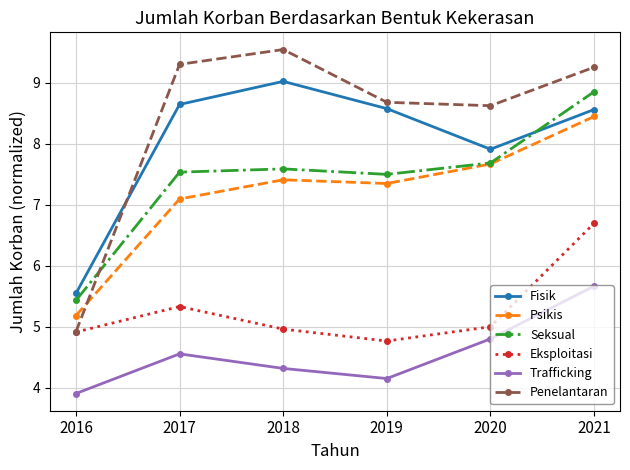

Reading left to right, what are all the values shown in this chart?

Fisik: 2016=5.5	2017=8.6	2018=9.0	2019=8.6	2020=7.9	2021=8.6
Psikis: 2016=5.2	2017=7.1	2018=7.4	2019=7.3	2020=7.7	2021=8.4
Seksual: 2016=5.4	2017=7.5	2018=7.6	2019=7.5	2020=7.7	2021=8.9
Eksploitasi: 2016=4.9	2017=5.3	2018=5.0	2019=4.8	2020=5.0	2021=6.7
Trafficking: 2016=3.9	2017=4.6	2018=4.3	2019=4.2	2020=4.8	2021=5.7
Penelantaran: 2016=4.9	2017=9.3	2018=9.5	2019=8.7	2020=8.6	2021=9.3